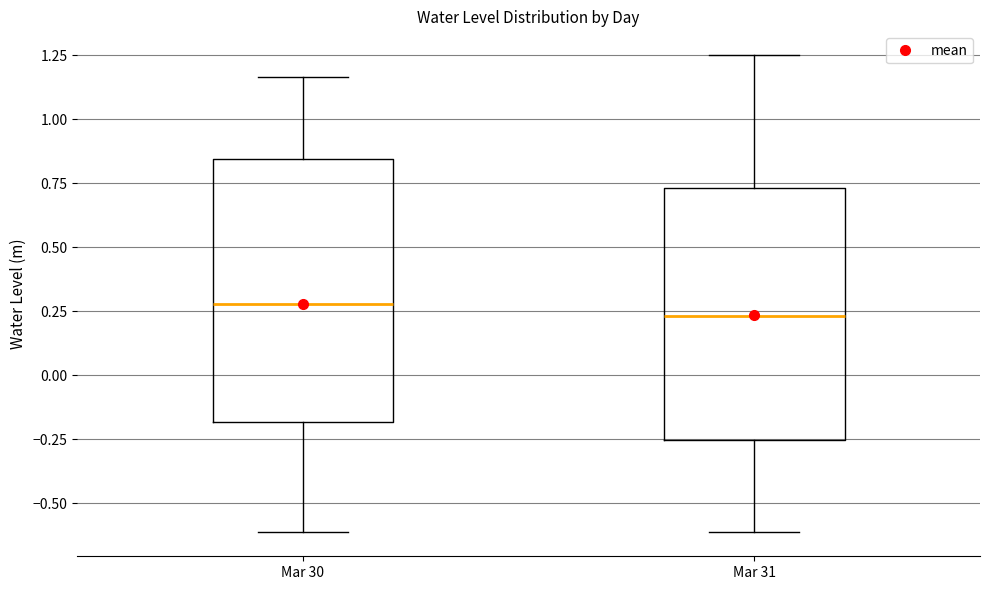

Where is the upper edge of the box for Mar 30 on the y-axis? The values are not printed on the chart, so give them approximately, as read against the axis.

0.85